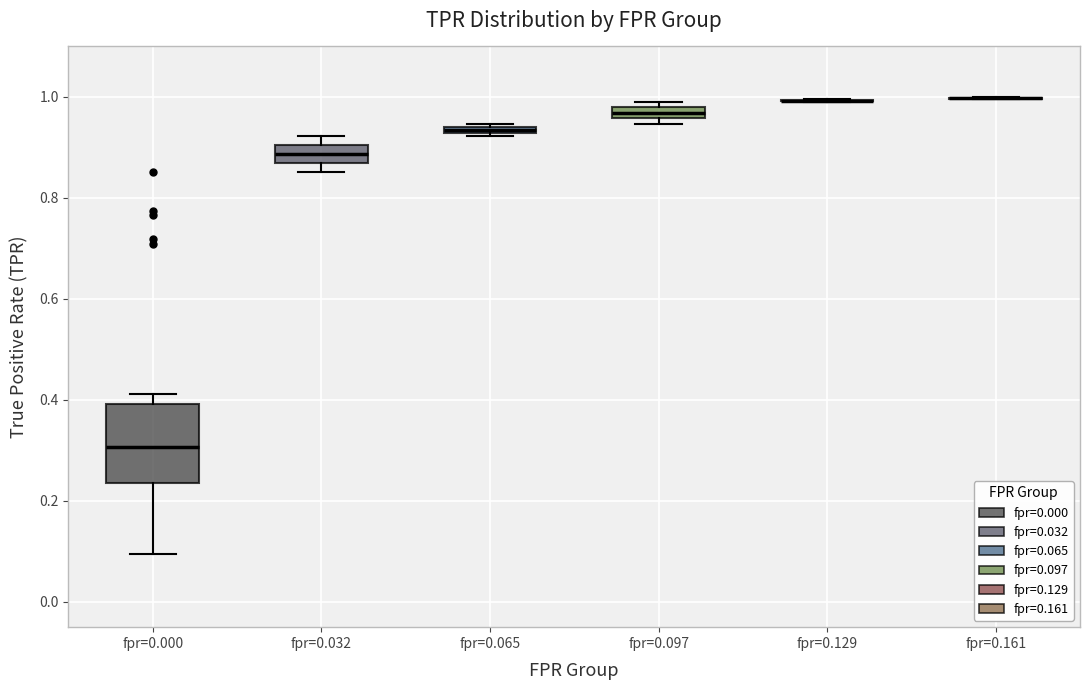

Comparing the boxes themselves (not the whiskers), which one is the tallest?

fpr=0.000